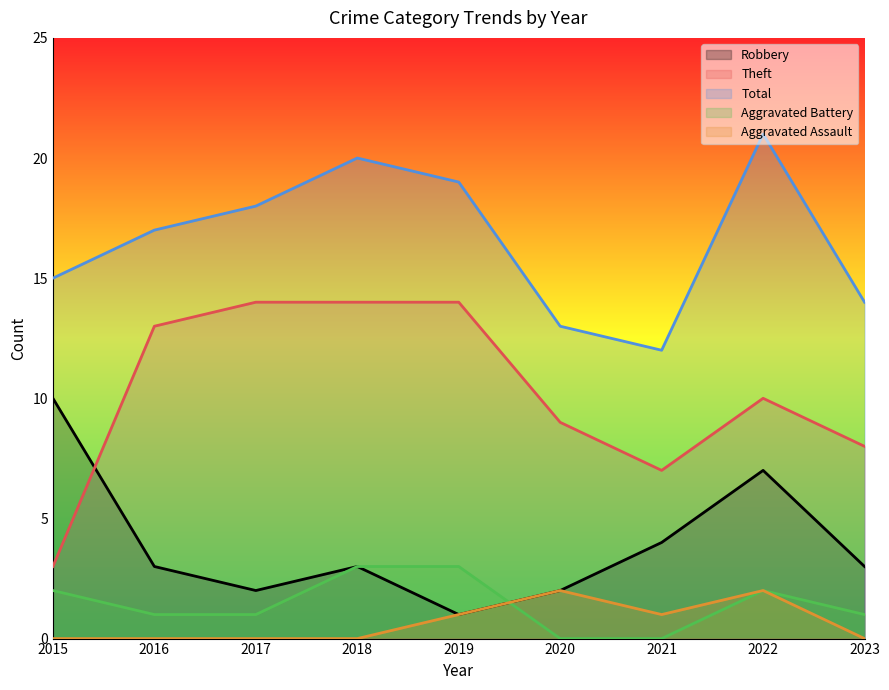

At which category is the sum across all series the highest?

2022